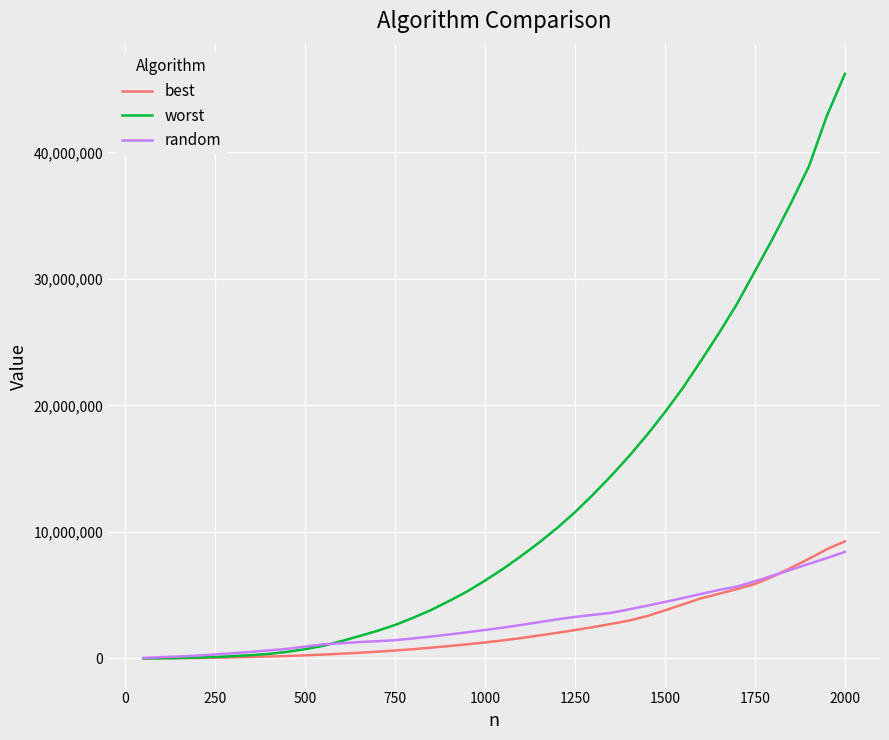

Which series has the largest total across all categories?

worst